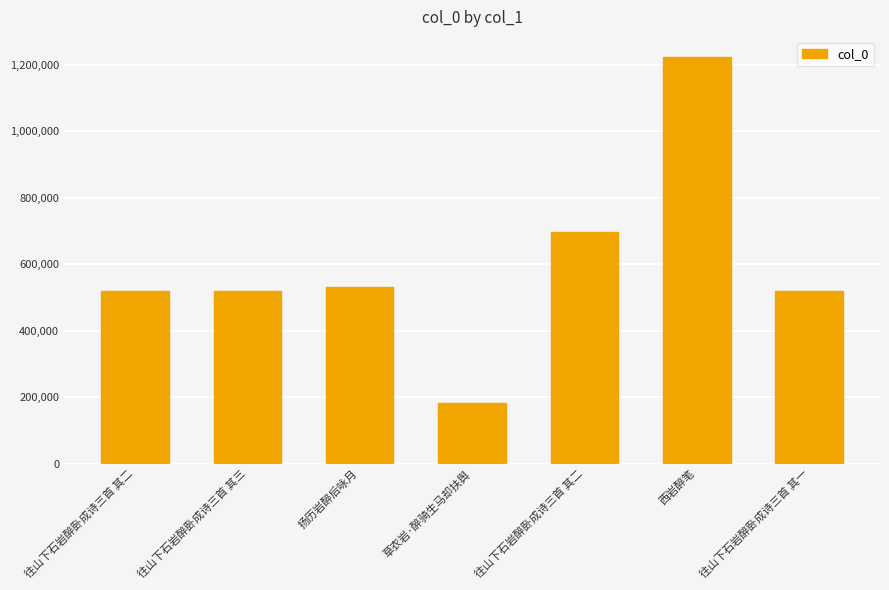

The chart shows a value of 519030 at 往山下石岩醉卧成诗三首 其三. True or false?

True